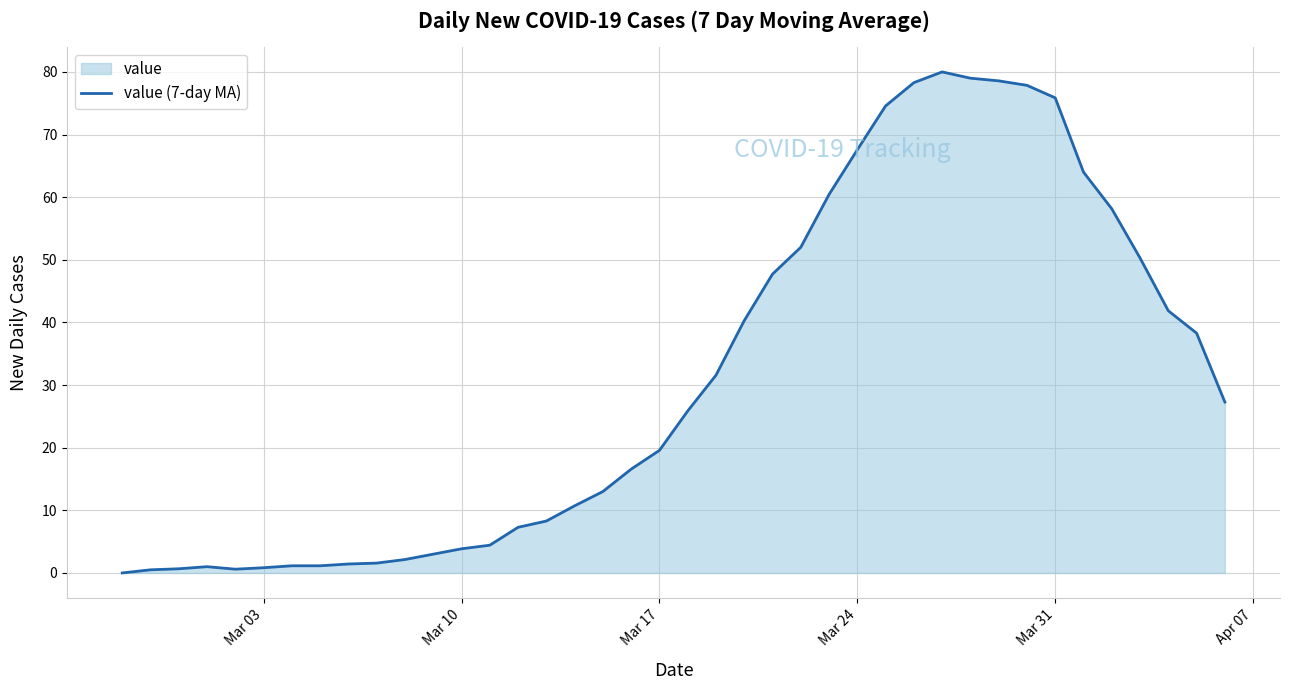

How many interior local peaks (higher than both neighbors) does the data have?

2